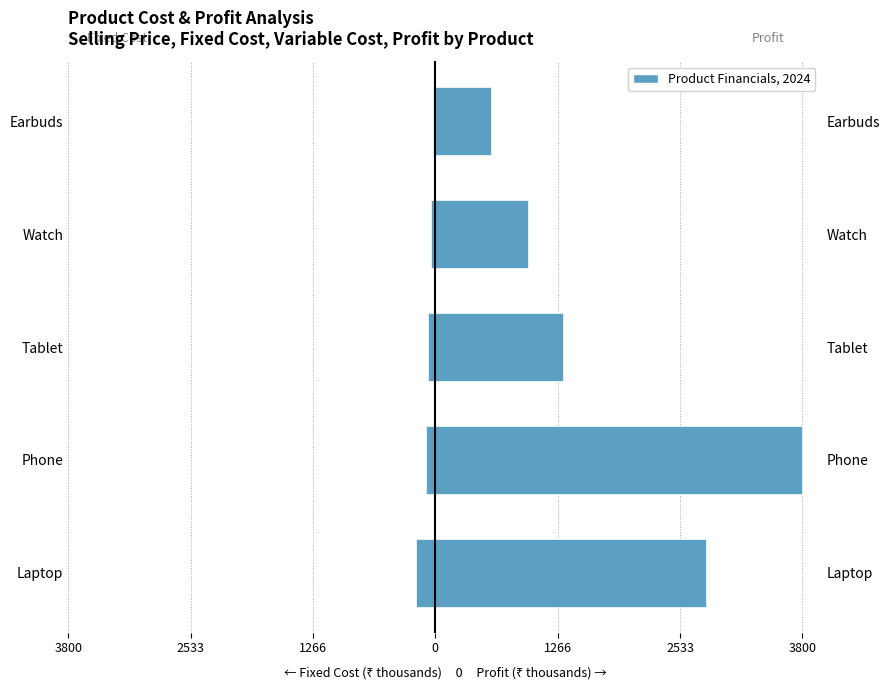

How many Fixed Cost (₹ thousands) values are between -100 and -40?

3